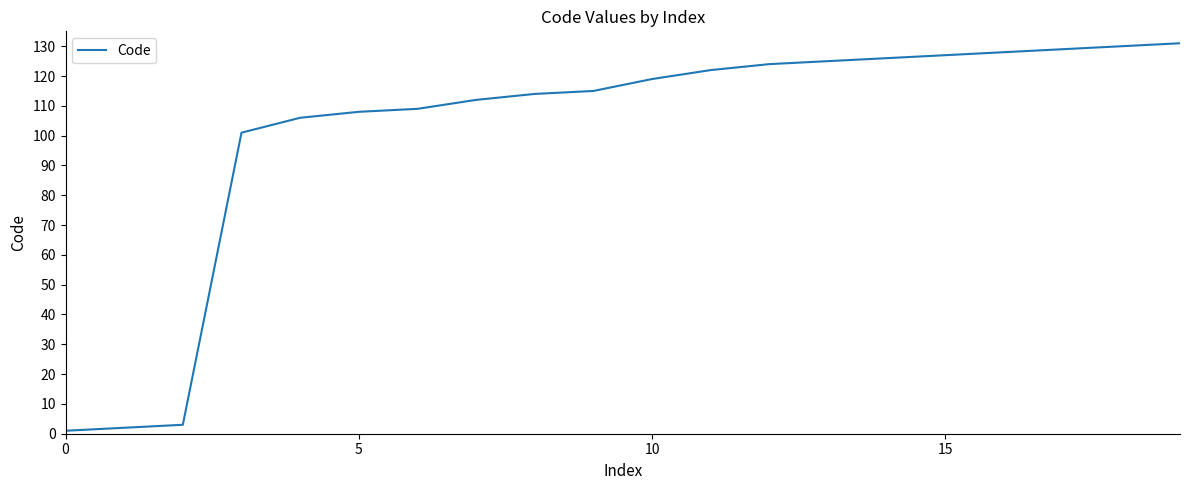

What is the average value?

102